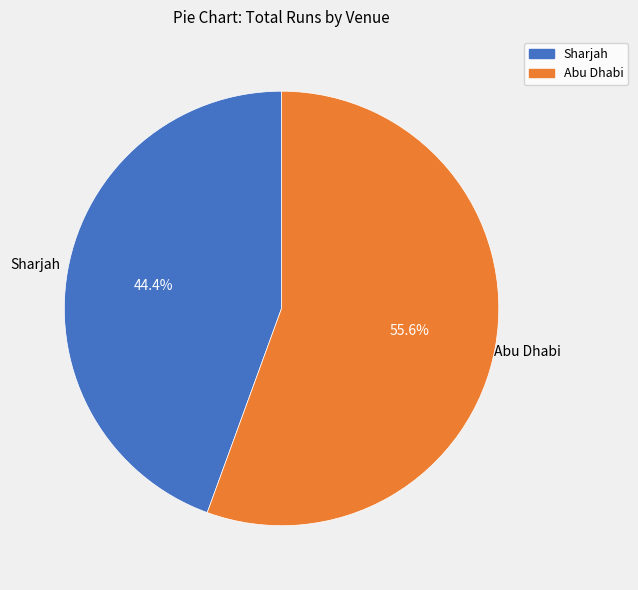

Count the number of slices in the pie.

2